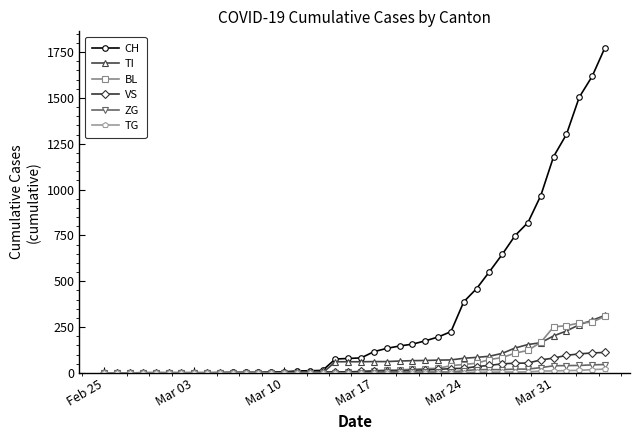

What are all the series names shown in the legend?

CH, TI, BL, VS, ZG, TG